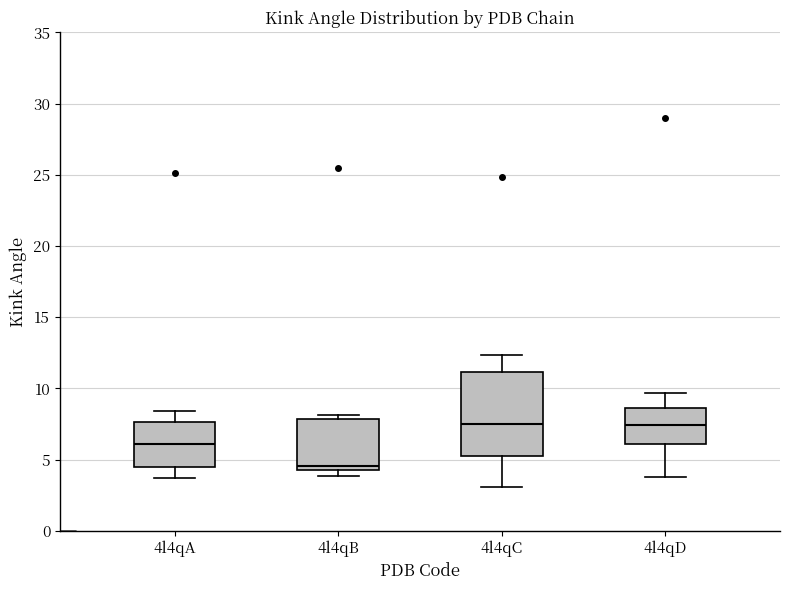

Which box is the tallest, from its lower edge to its upper edge?

4l4qC